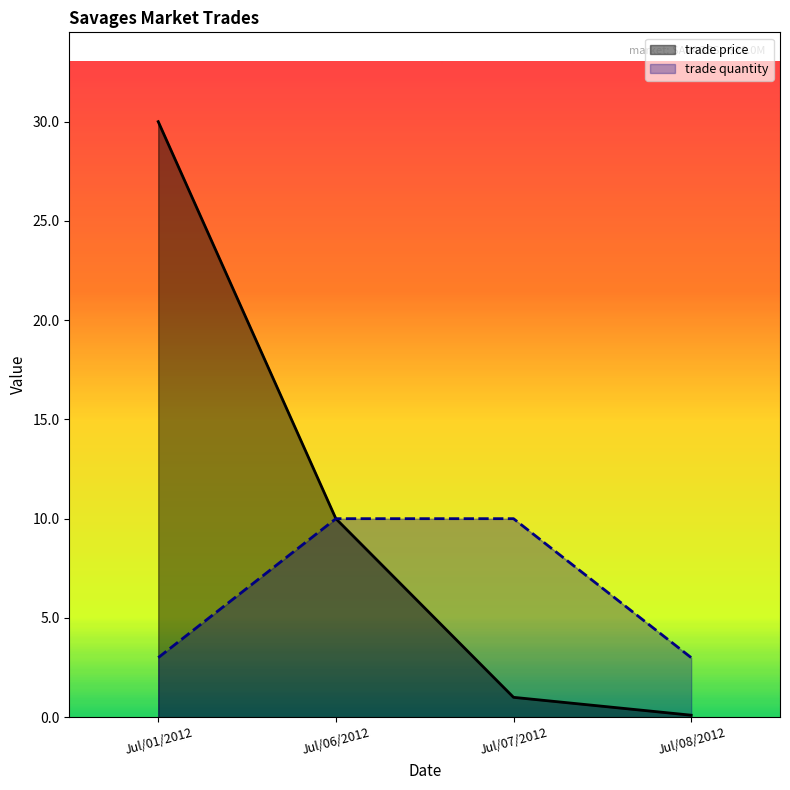

Which category has the lowest value across all series?

Jul/08/2012